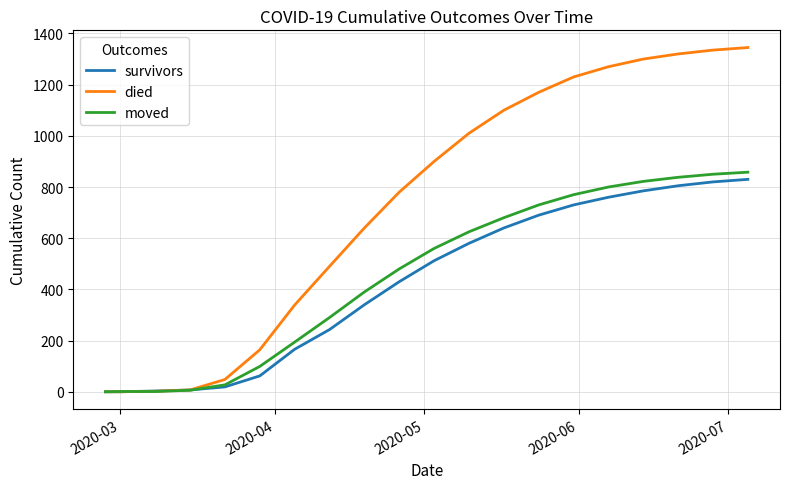

Which series has the widest spread of values?

died